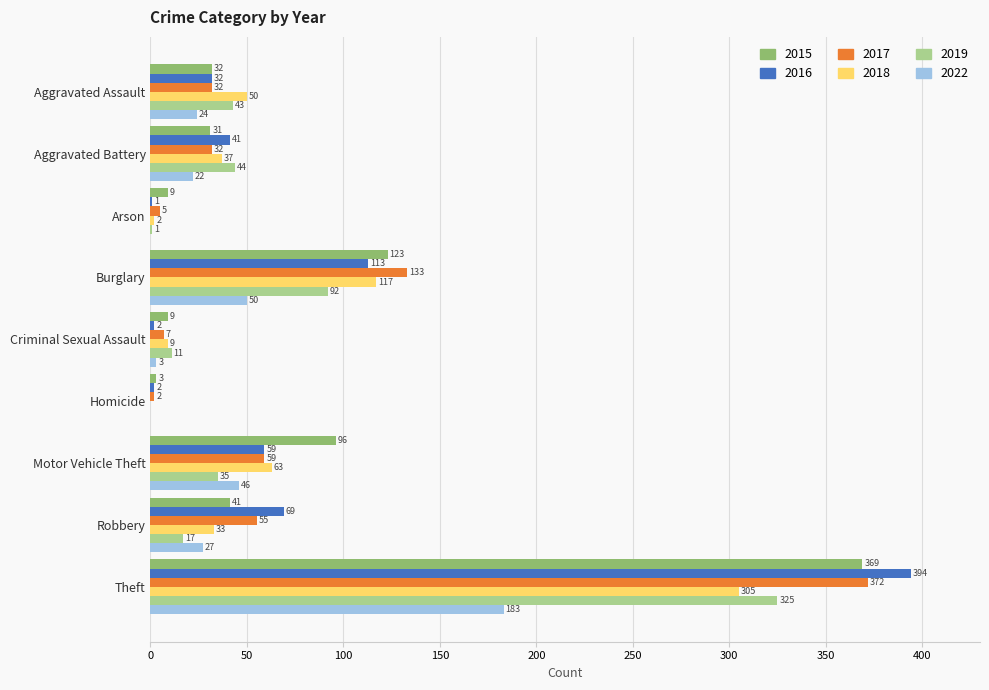

Between Aggravated Battery and Arson, which series saw the biggest shift?

2019